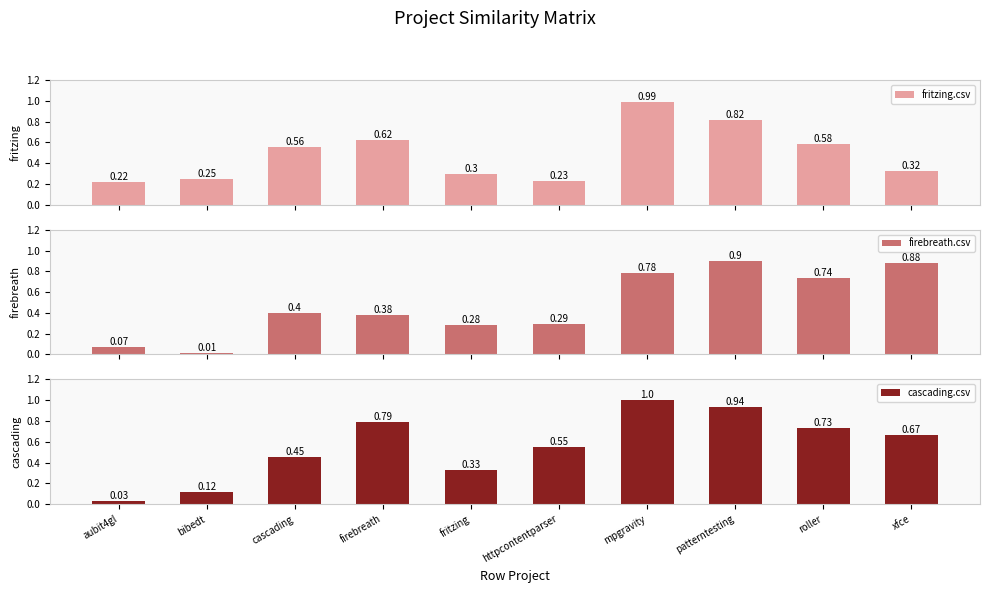

The fritzing.csv series shows 0.5 at patterntesting. True or false?

False